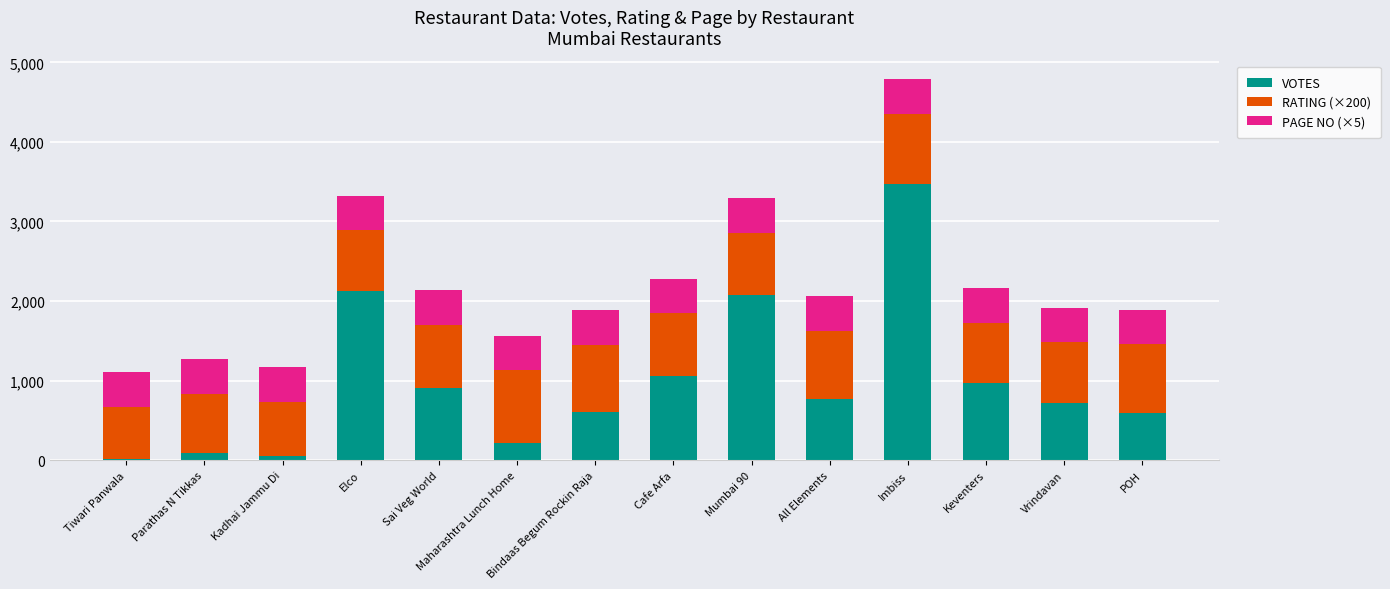

What is the total value across all series at Sai Veg World?

2139.0